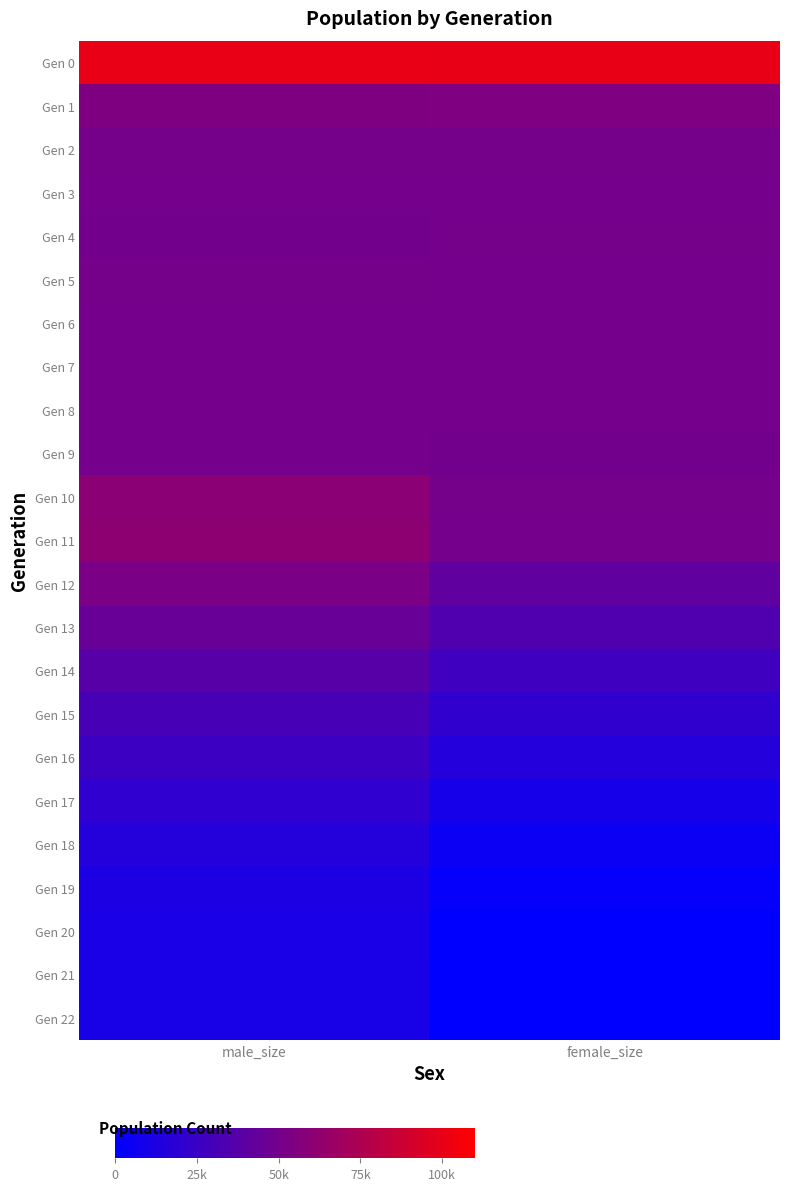

Reading left to right, transcribe all the data shown in this chart.

Gen 0: male_size=100208	female_size=100108
Gen 1: male_size=54437	female_size=54582
Gen 2: male_size=50477	female_size=50684
Gen 3: male_size=50000	female_size=50018
Gen 4: male_size=49463	female_size=50318
Gen 5: male_size=50447	female_size=50046
Gen 6: male_size=50148	female_size=49932
Gen 7: male_size=49933	female_size=50233
Gen 8: male_size=49903	female_size=50180
Gen 9: male_size=50256	female_size=49717
Gen 10: male_size=60125	female_size=50336
Gen 11: male_size=60638	female_size=50107
Gen 12: male_size=52477	female_size=41479
Gen 13: male_size=44875	female_size=34723
Gen 14: male_size=38182	female_size=27506
Gen 15: male_size=31333	female_size=21008
Gen 16: male_size=25980	female_size=15313
Gen 17: male_size=20374	female_size=9802
Gen 18: male_size=15542	female_size=5113
Gen 19: male_size=12303	female_size=1741
Gen 20: male_size=10758	female_size=247
Gen 21: male_size=10515	female_size=11
Gen 22: male_size=10500	female_size=0